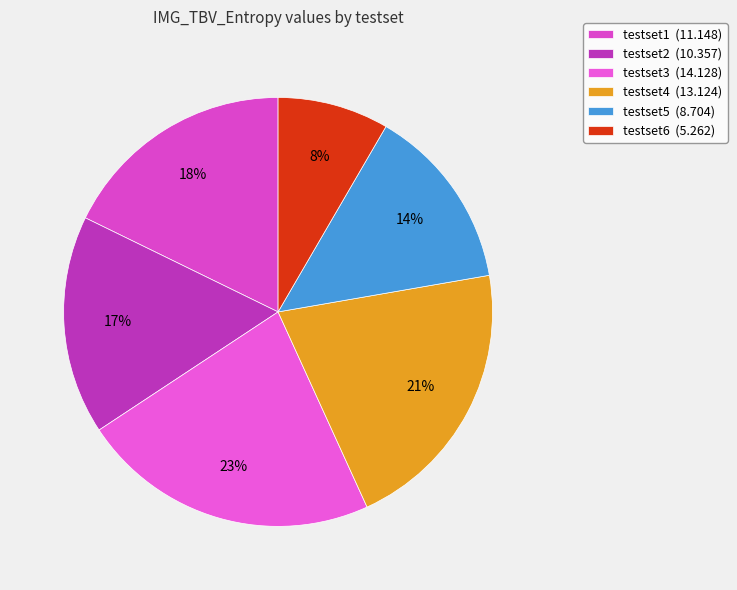

Is there any slice that represents more than half of the pie?

No